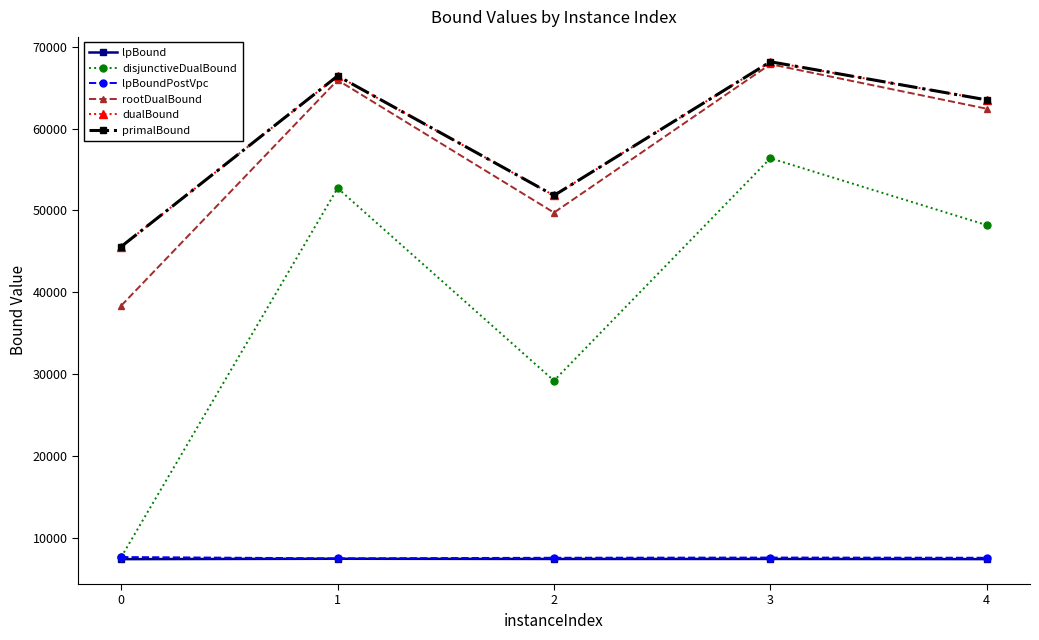

What is the minimum value shown in the chart?

7383.3